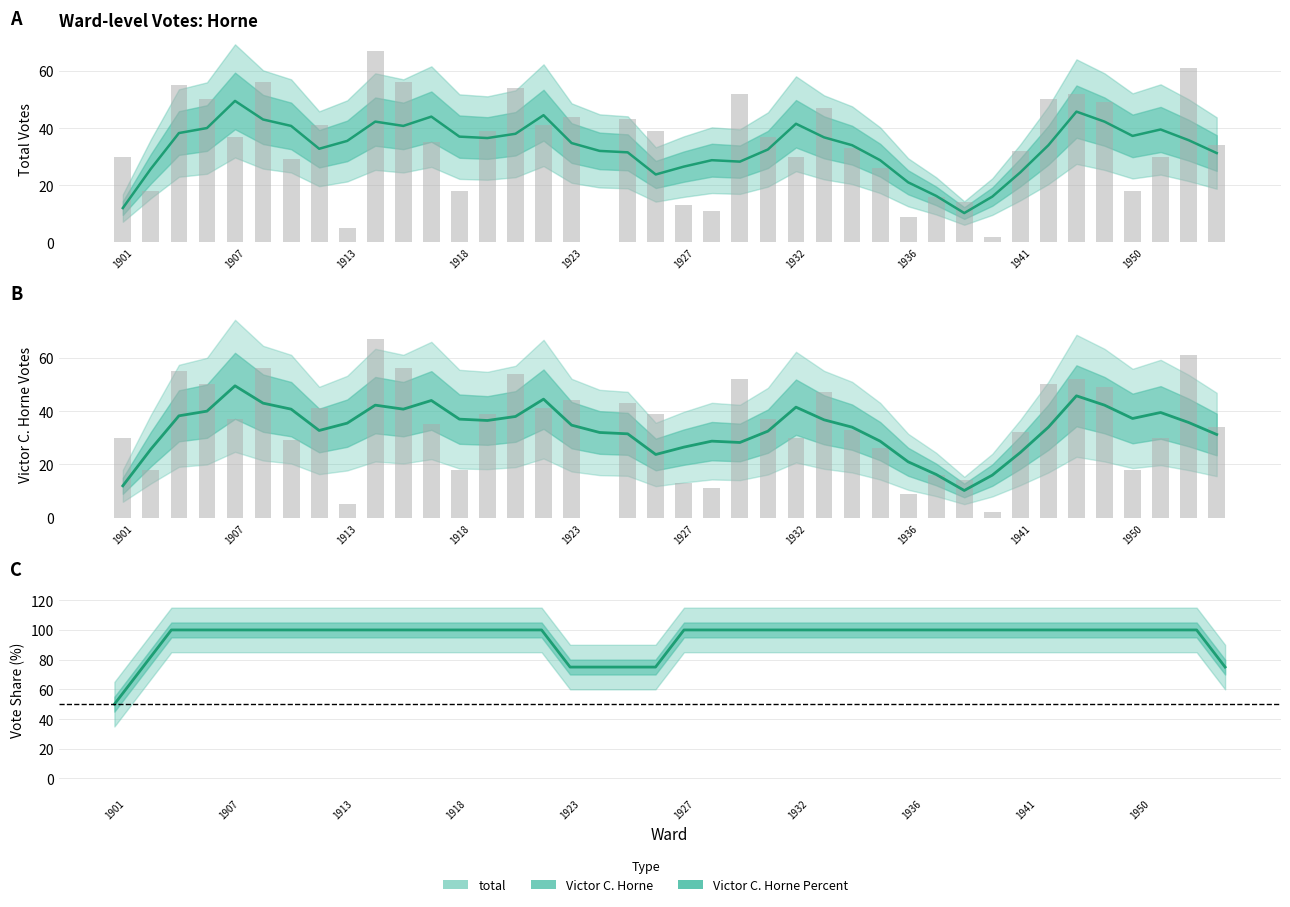

At how many categories does at least one series exceed 17?

32